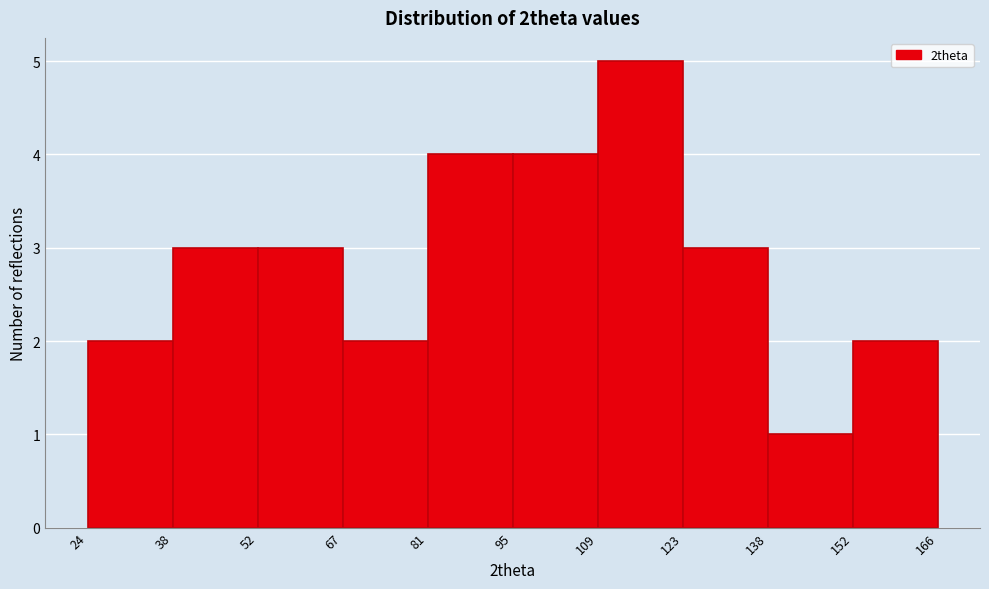

How tall is the bar that spans 52 to 67 on the x-axis? The values are not printed on the chart, so give them approximately, as read against the axis.

3